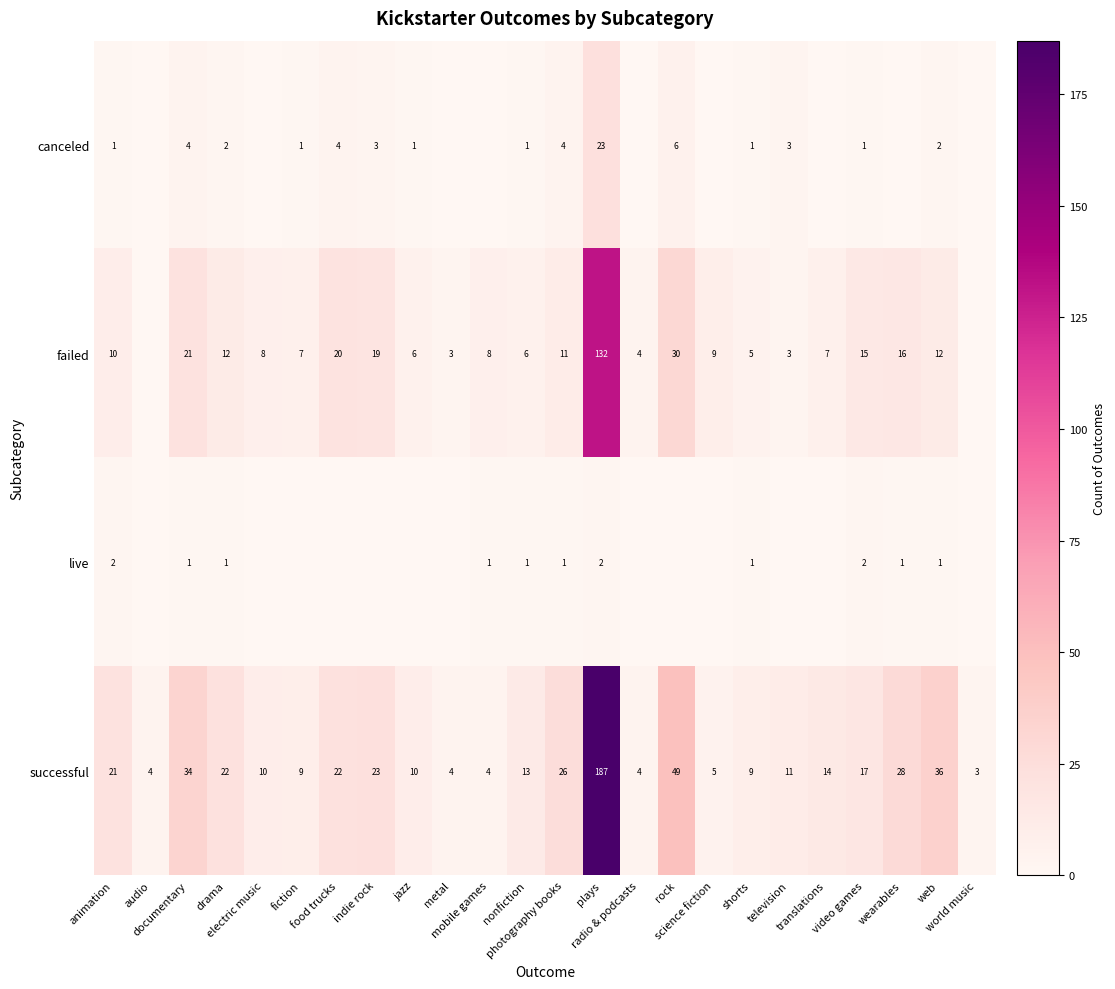

What is the difference between the second highest and second lowest values in the successful series?

45